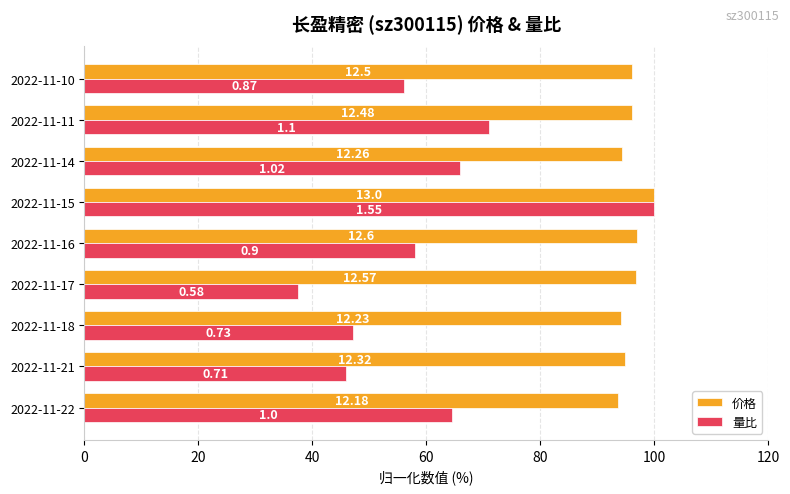

What are all the series names shown in the legend?

价格, 量比